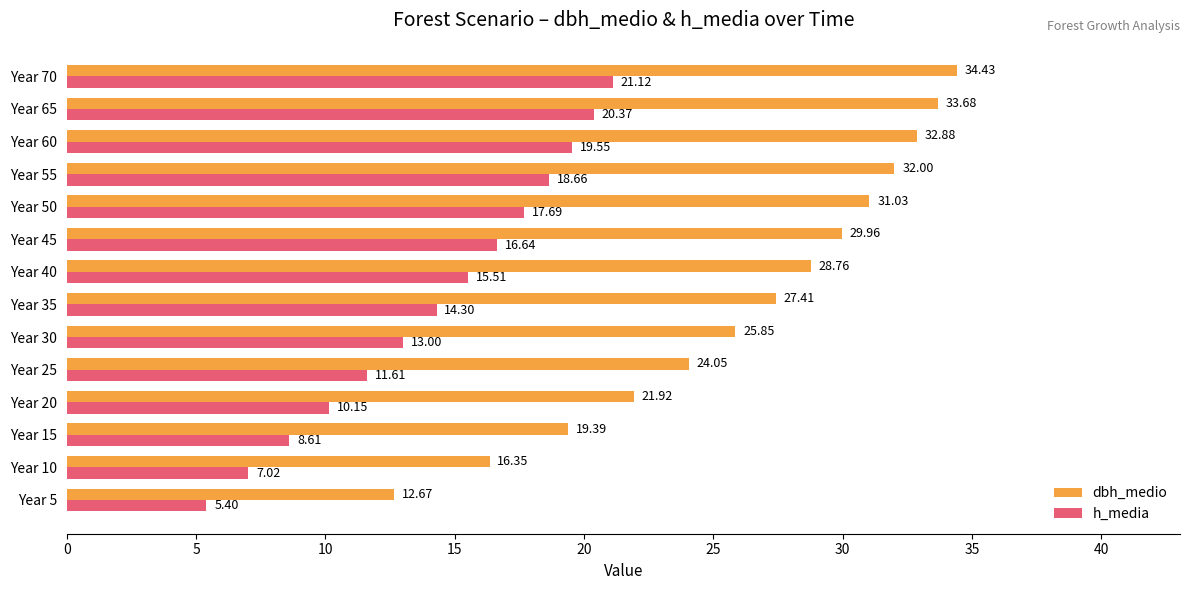

What are all the series names shown in the legend?

dbh_medio, h_media